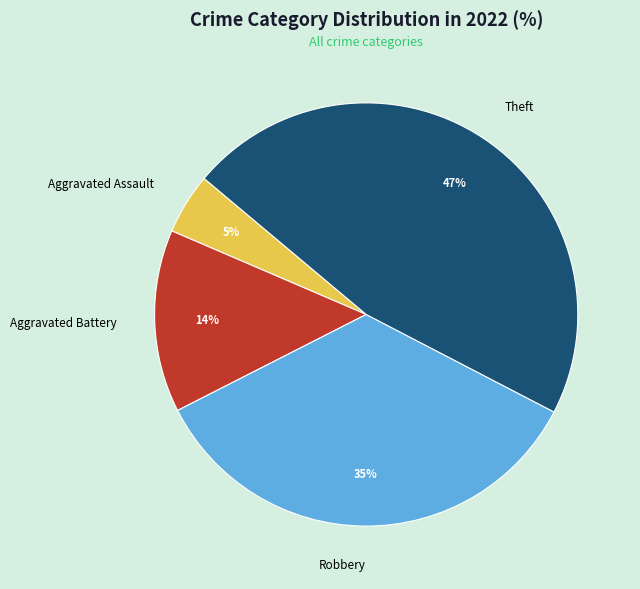

To the nearest percent, what is the difference between the Robbery and Aggravated Assault slice percentages?

30%